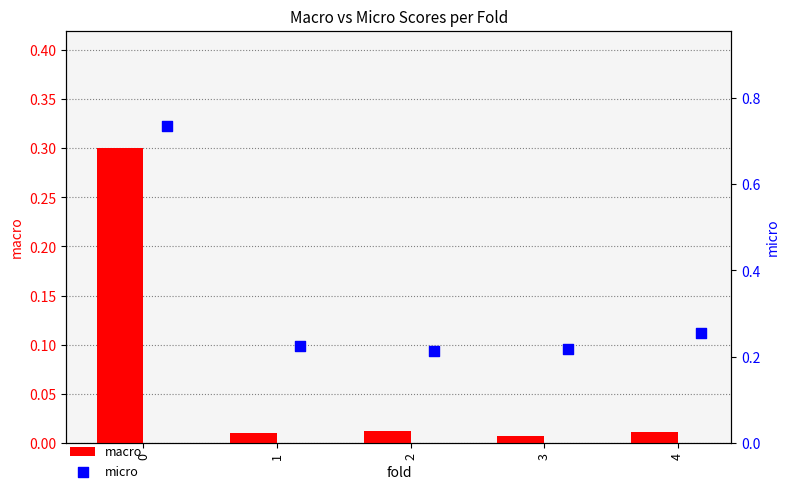

Which series contains the lowest Y value?

macro